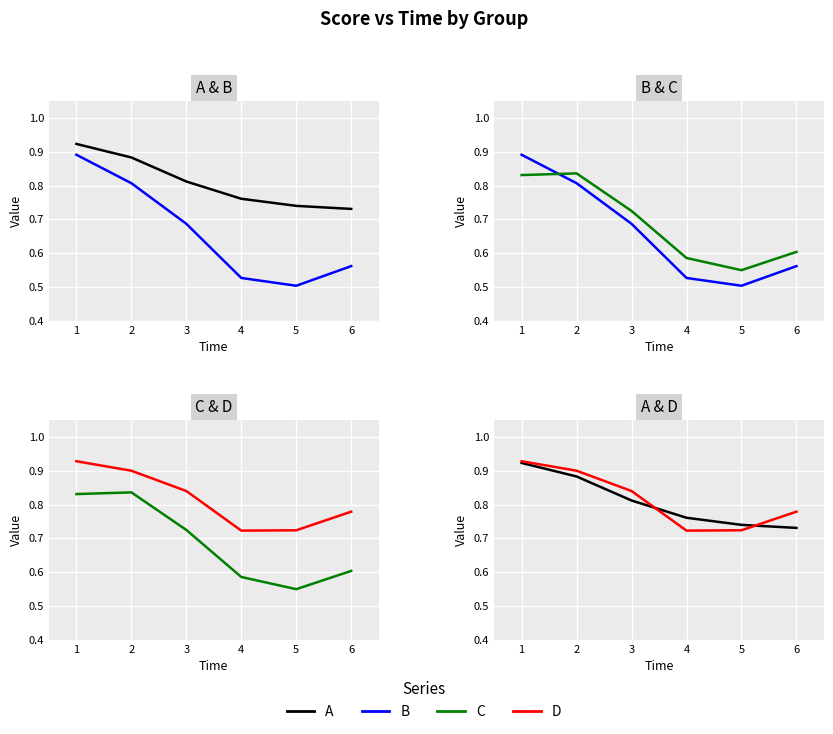

Which has a higher value, 3 or 6?

3